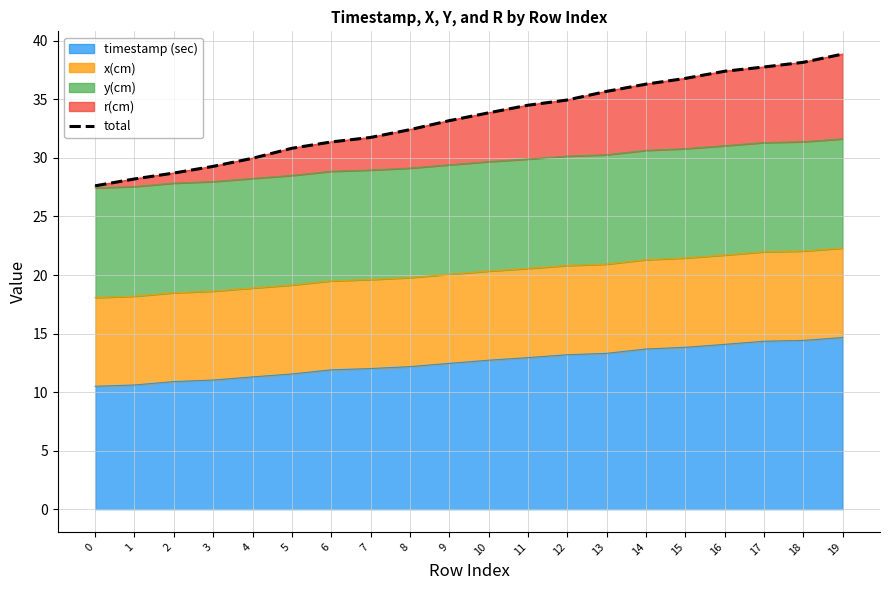

The chart shows a value of 42.4 at 0. True or false?

False